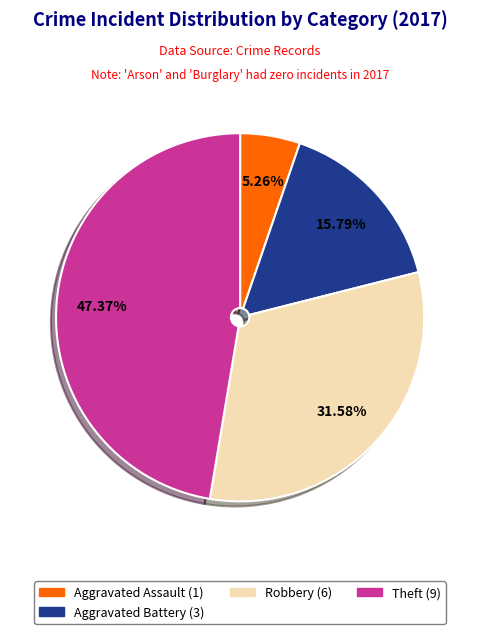

Is there any slice that represents more than half of the pie?

No